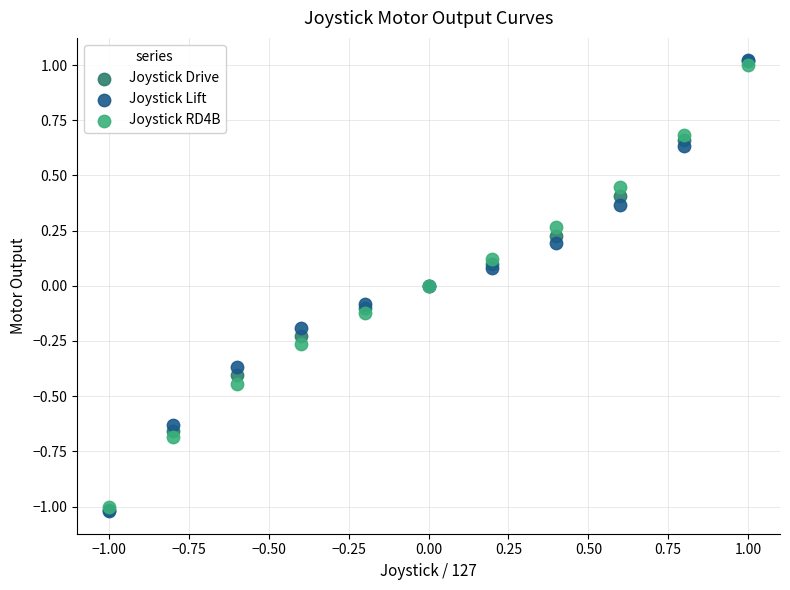

What are all the series names shown in the legend?

Joystick Drive, Joystick Lift, Joystick RD4B